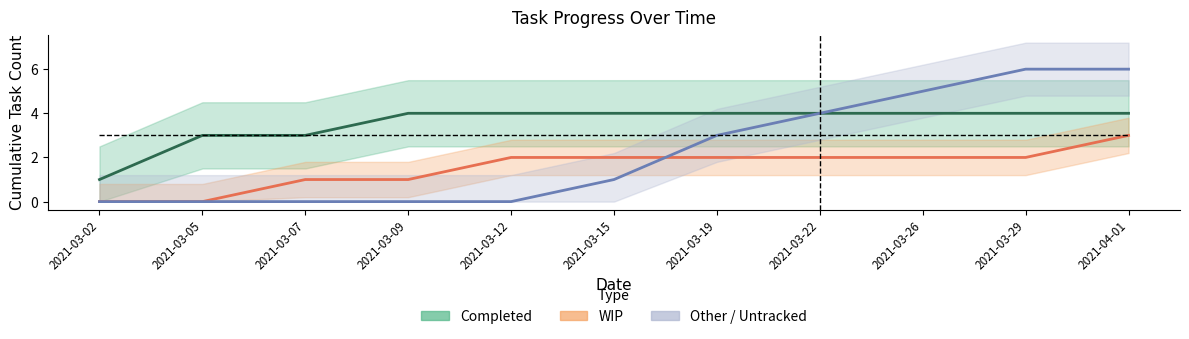

The WIP series shows 0 at 2021-03-02. True or false?

True